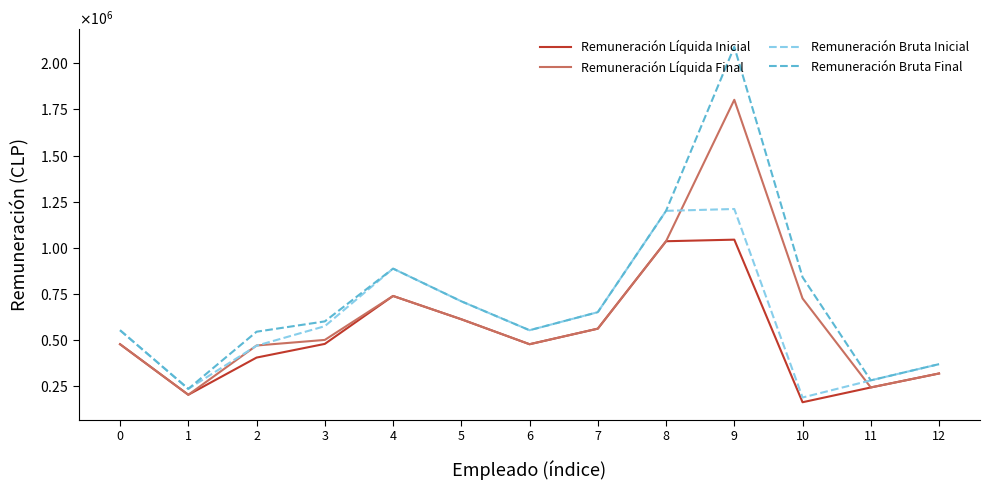

What is the approximate value of Remuneración Bruta Final at 1, to the nearest 100?

234000